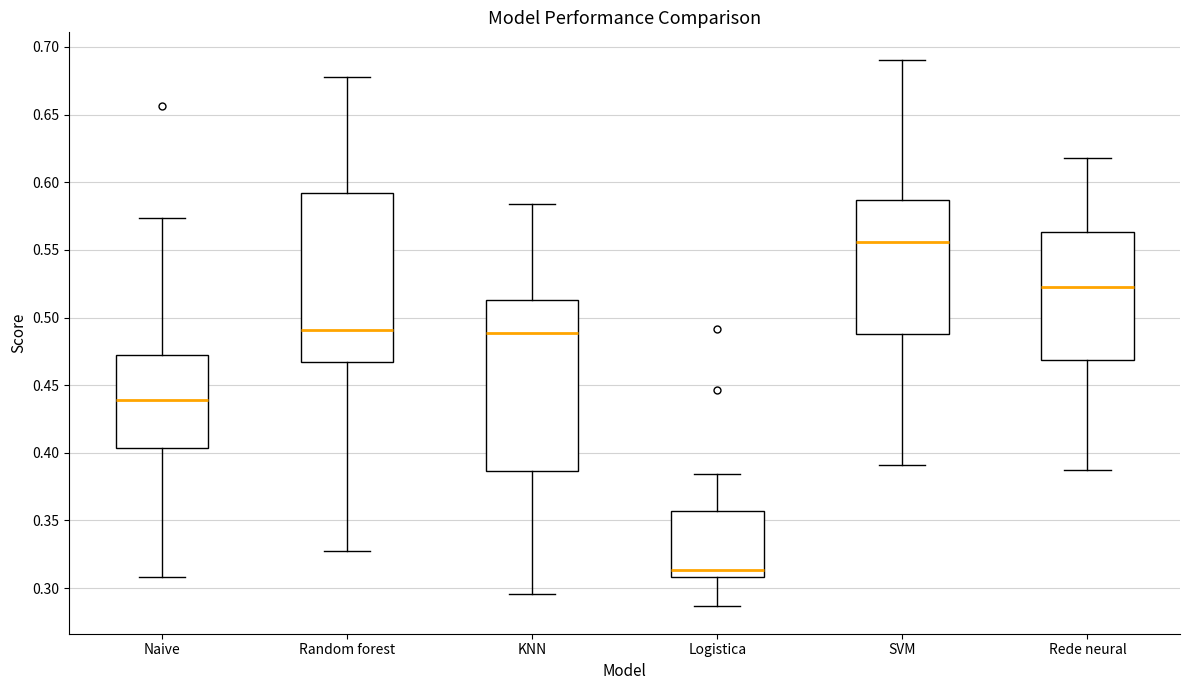

Which box's median line is the lowest?

Logistica